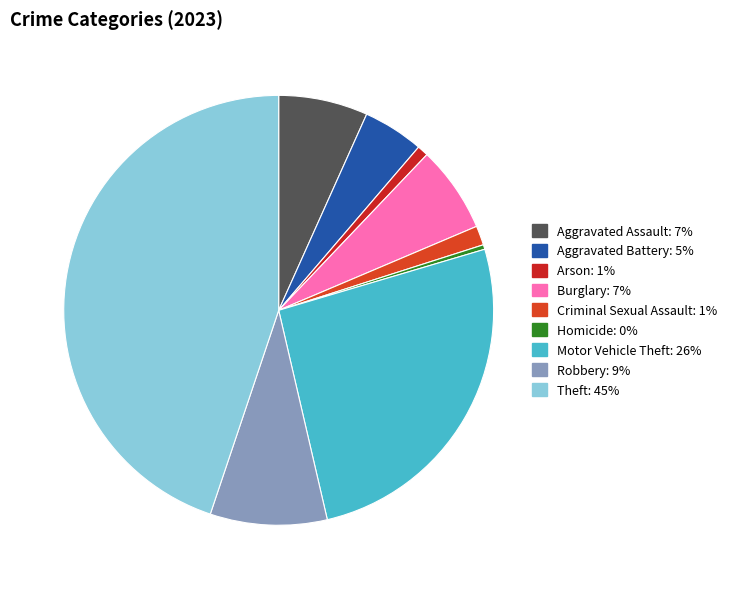

Which has a higher value, Aggravated Battery or Theft?

Theft